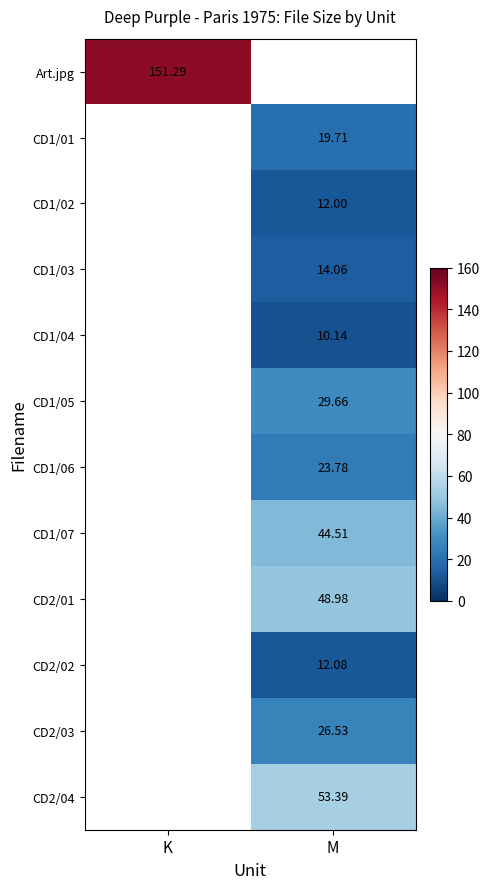

Is the value of CD1/04 at M greater than the value of Art.jpg at K?

No